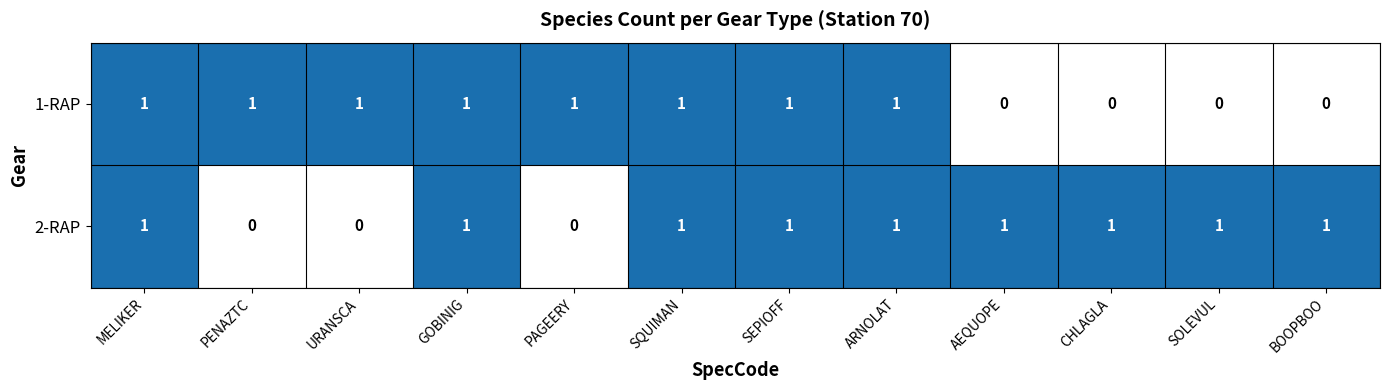

Which series has the largest total across all categories?

2-RAP